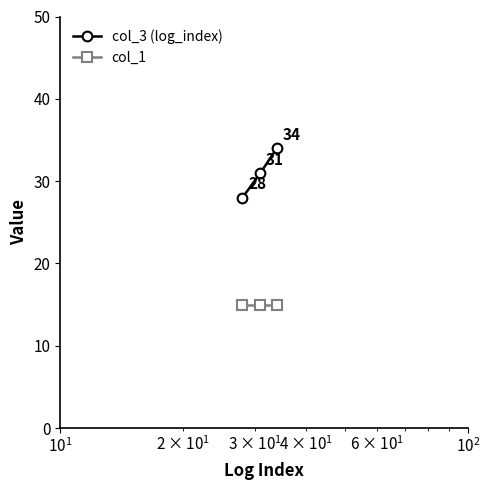

What is the value of the col_1 point at the 3rd from the left?

15